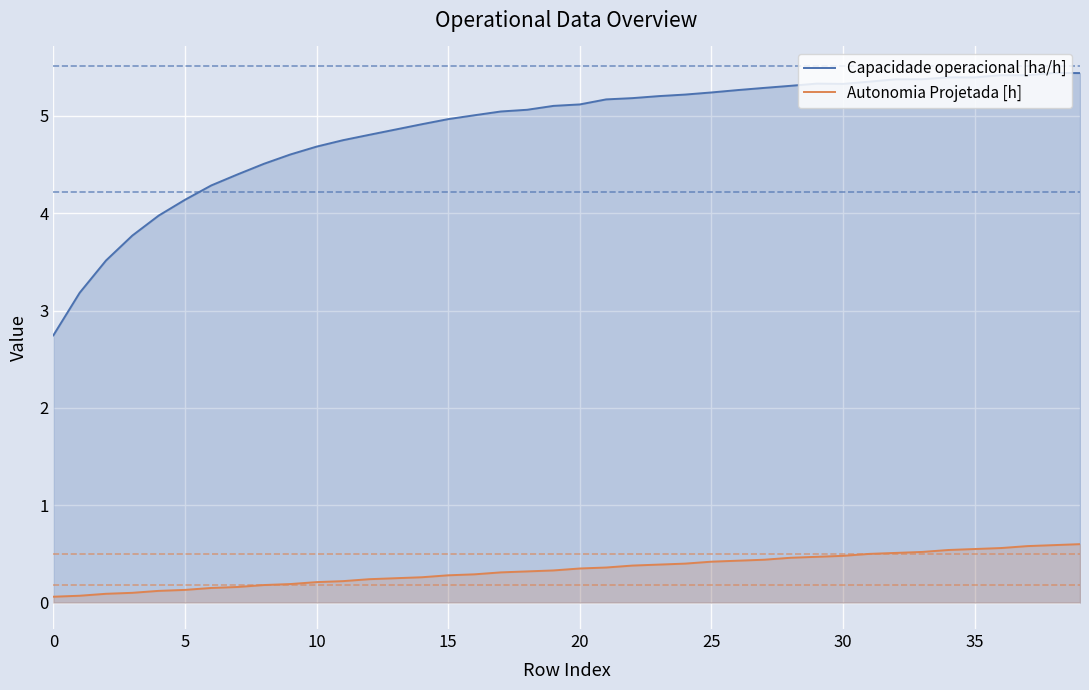

True or false: Capacidade operacional [ha/h] and Autonomia Projetada [h] intersect in this chart.

False